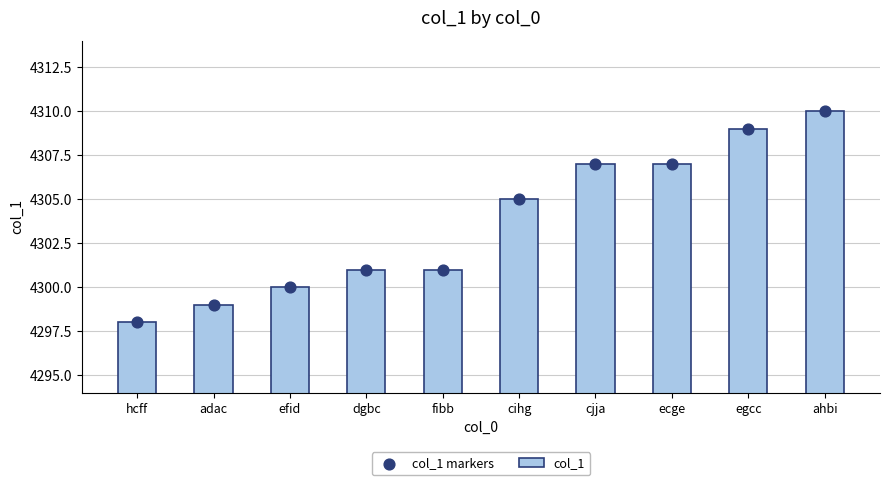

At which category is the sum across all series the highest?

ahbi